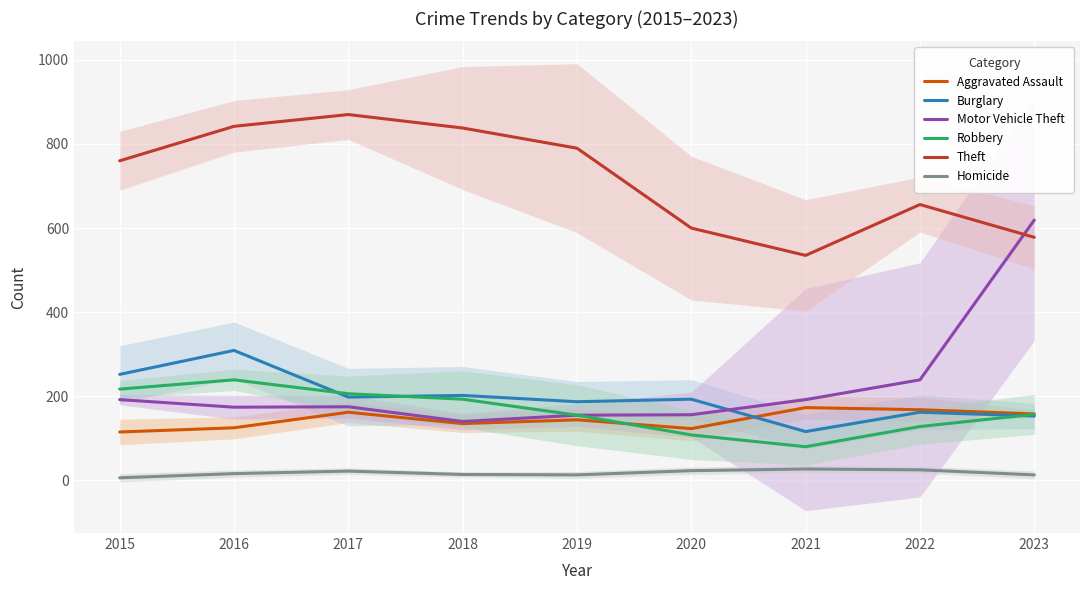

How many data points in Aggravated Assault are above 144?

4